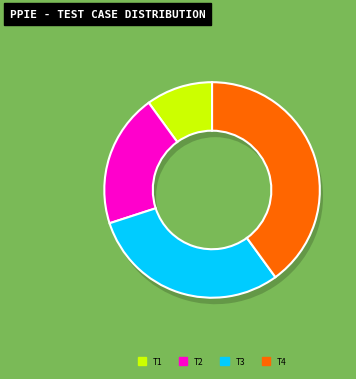

Is there any slice that represents more than half of the pie?

No